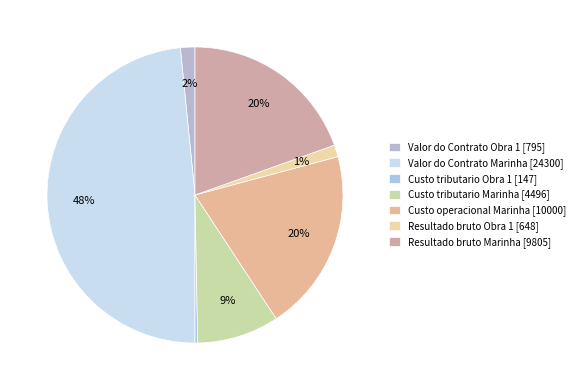

How many segments does this pie chart have?

7